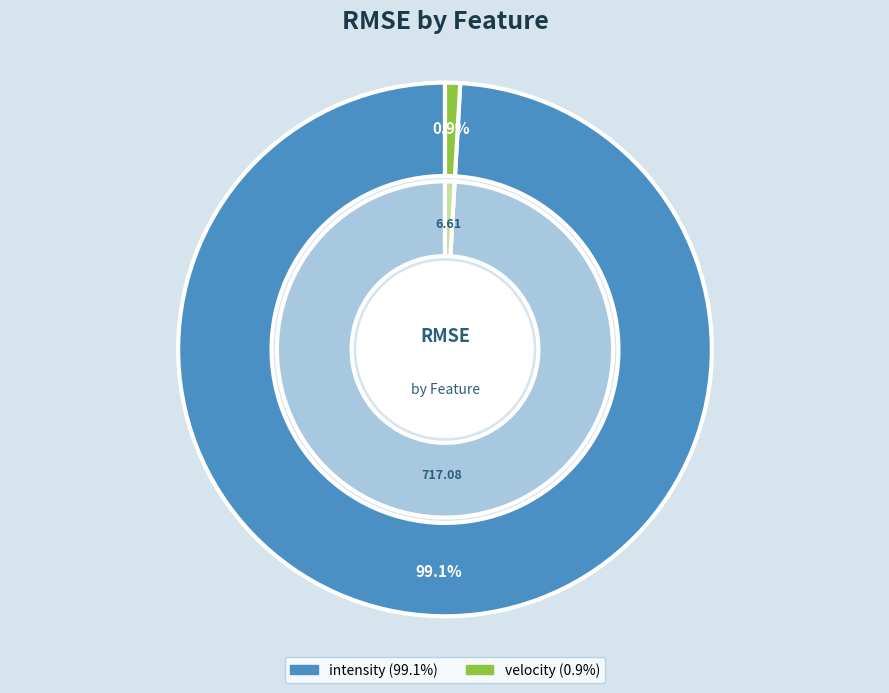

How many slices are in this pie chart?

2